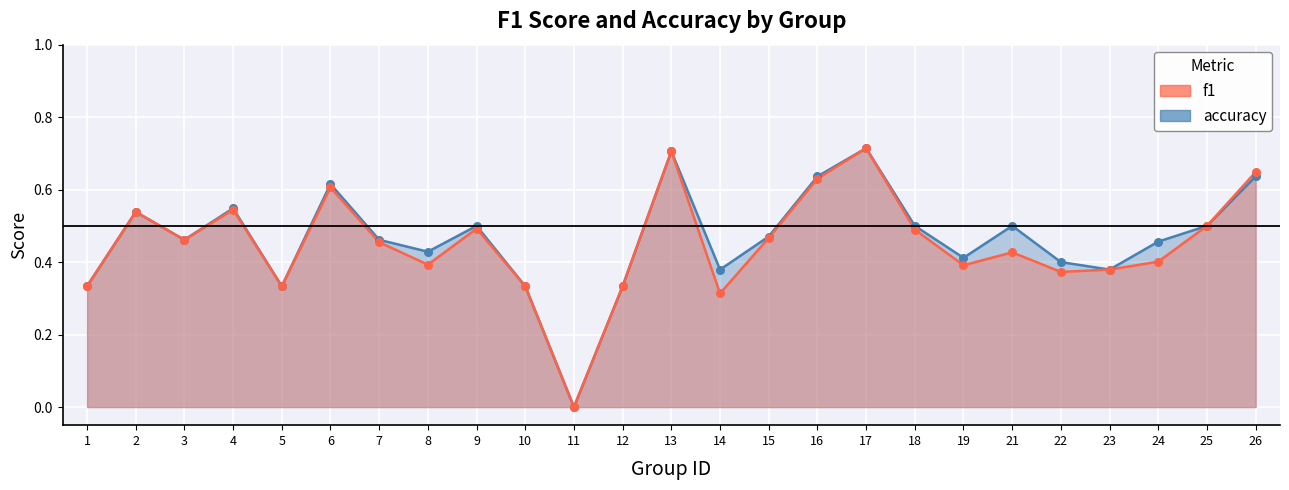

At which category is the sum across all series the highest?

17